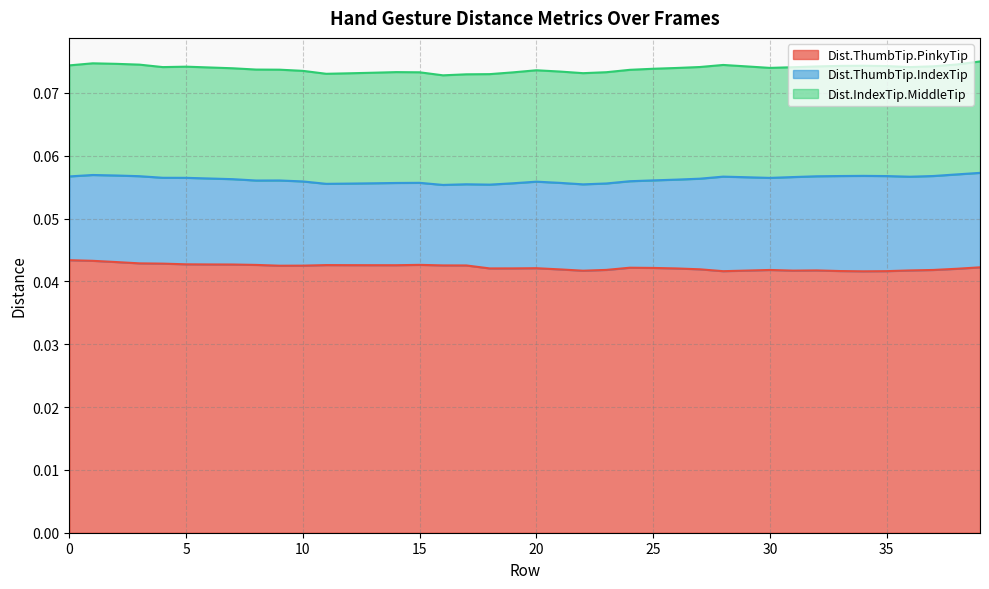

True or false: Dist.ThumbTip.IndexTip and Dist.ThumbTip.PinkyTip intersect in this chart.

False